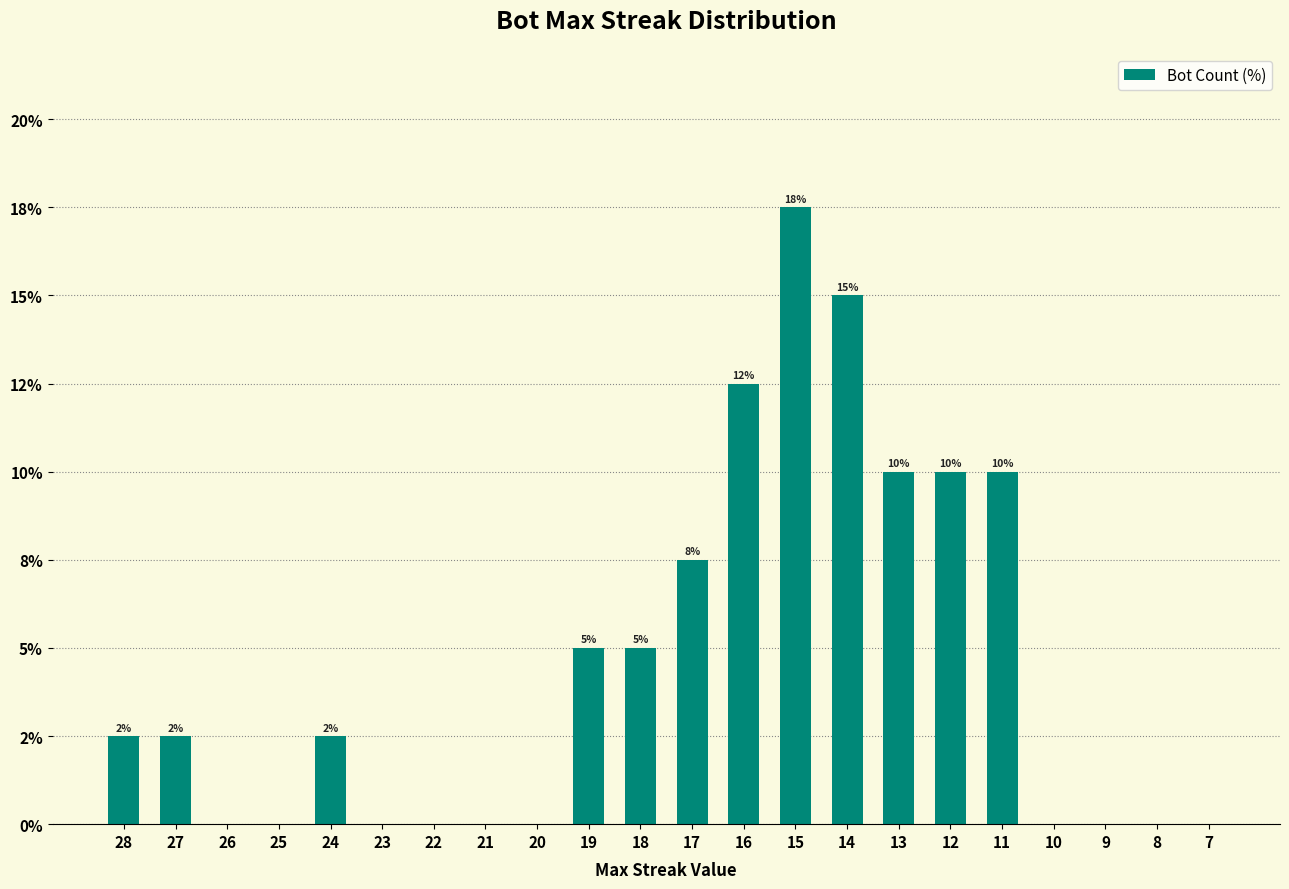

Count the values in the range 0 to 10.

19